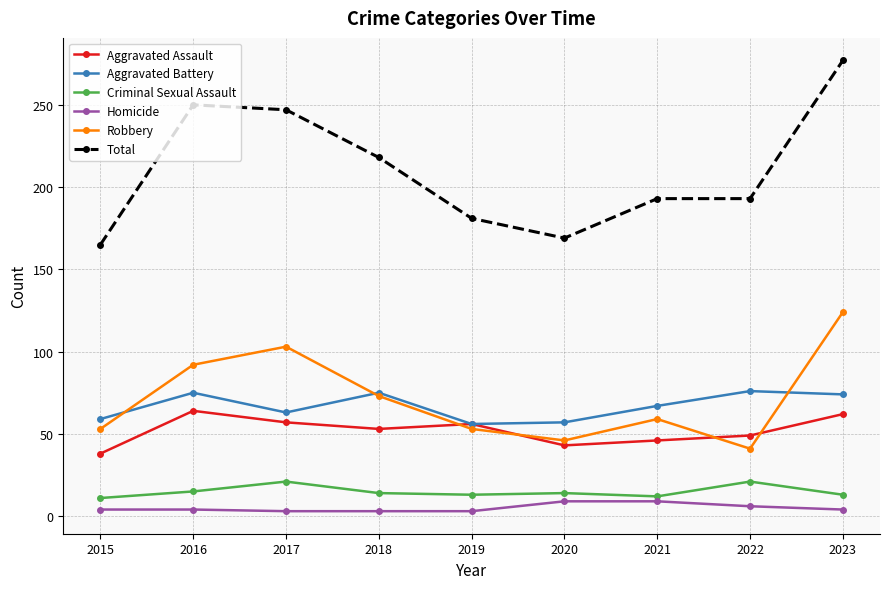

Is the value of Criminal Sexual Assault at 2020 greater than the value of Robbery at 2020?

No